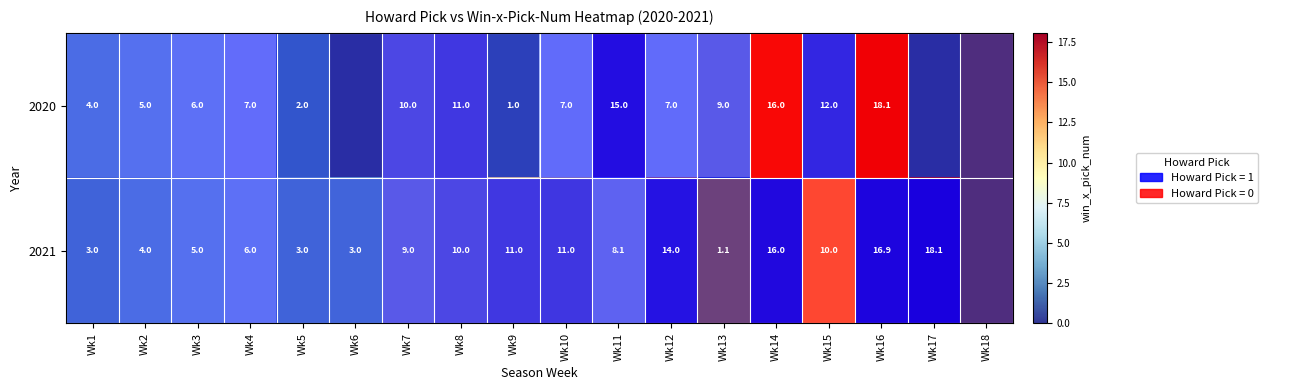

Where is row_1 nearest to the value 9?

Wk7